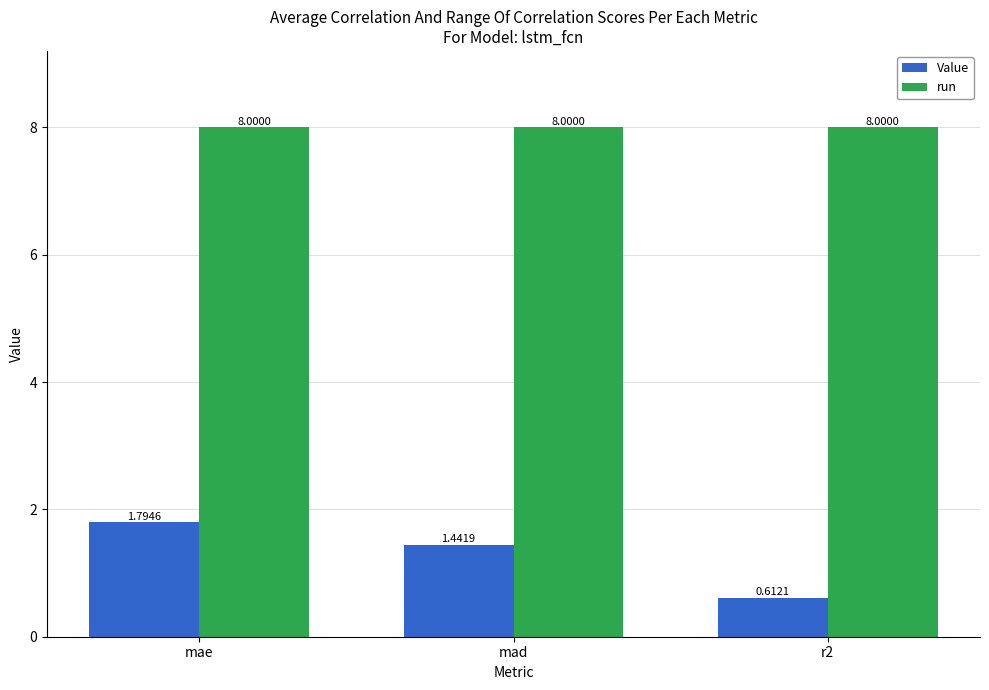

What is the label of the 1st bar from the left?

mae